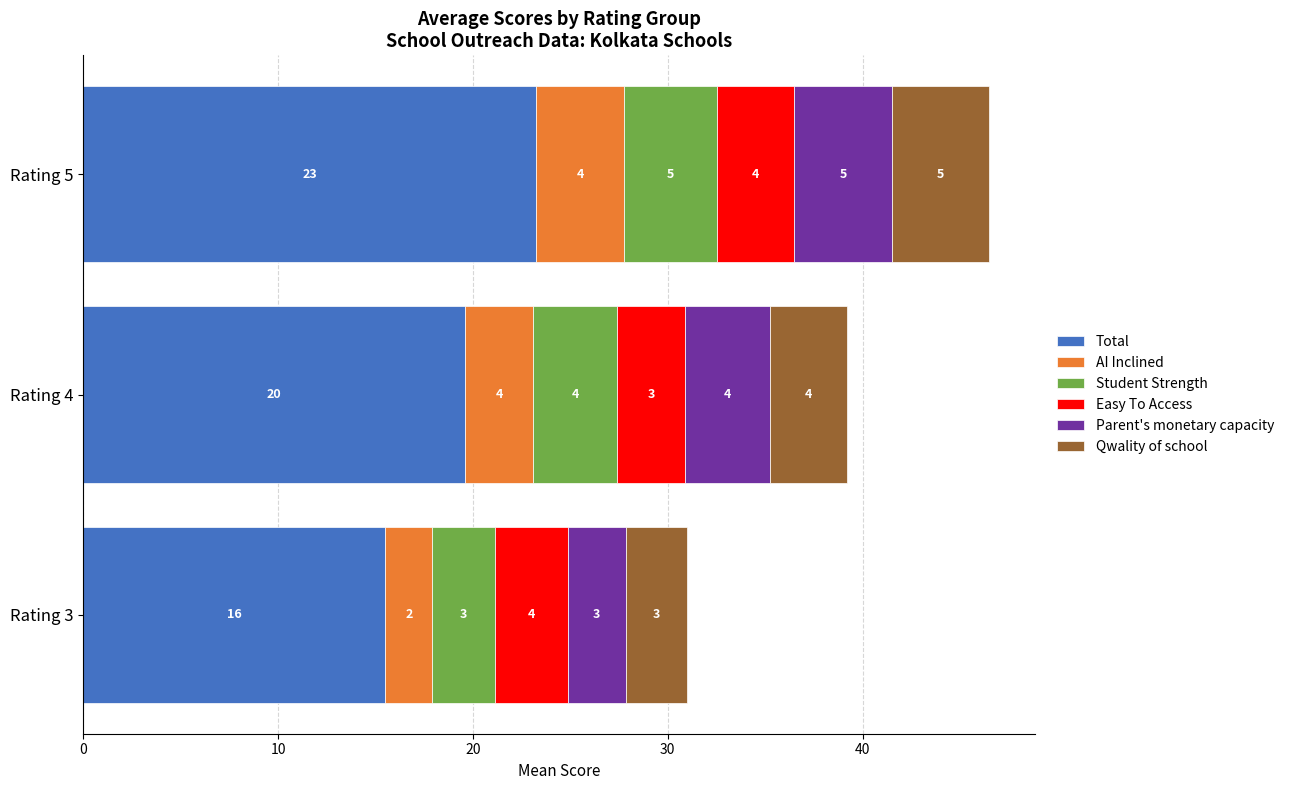

How many values in the Total series exceed 19?

2